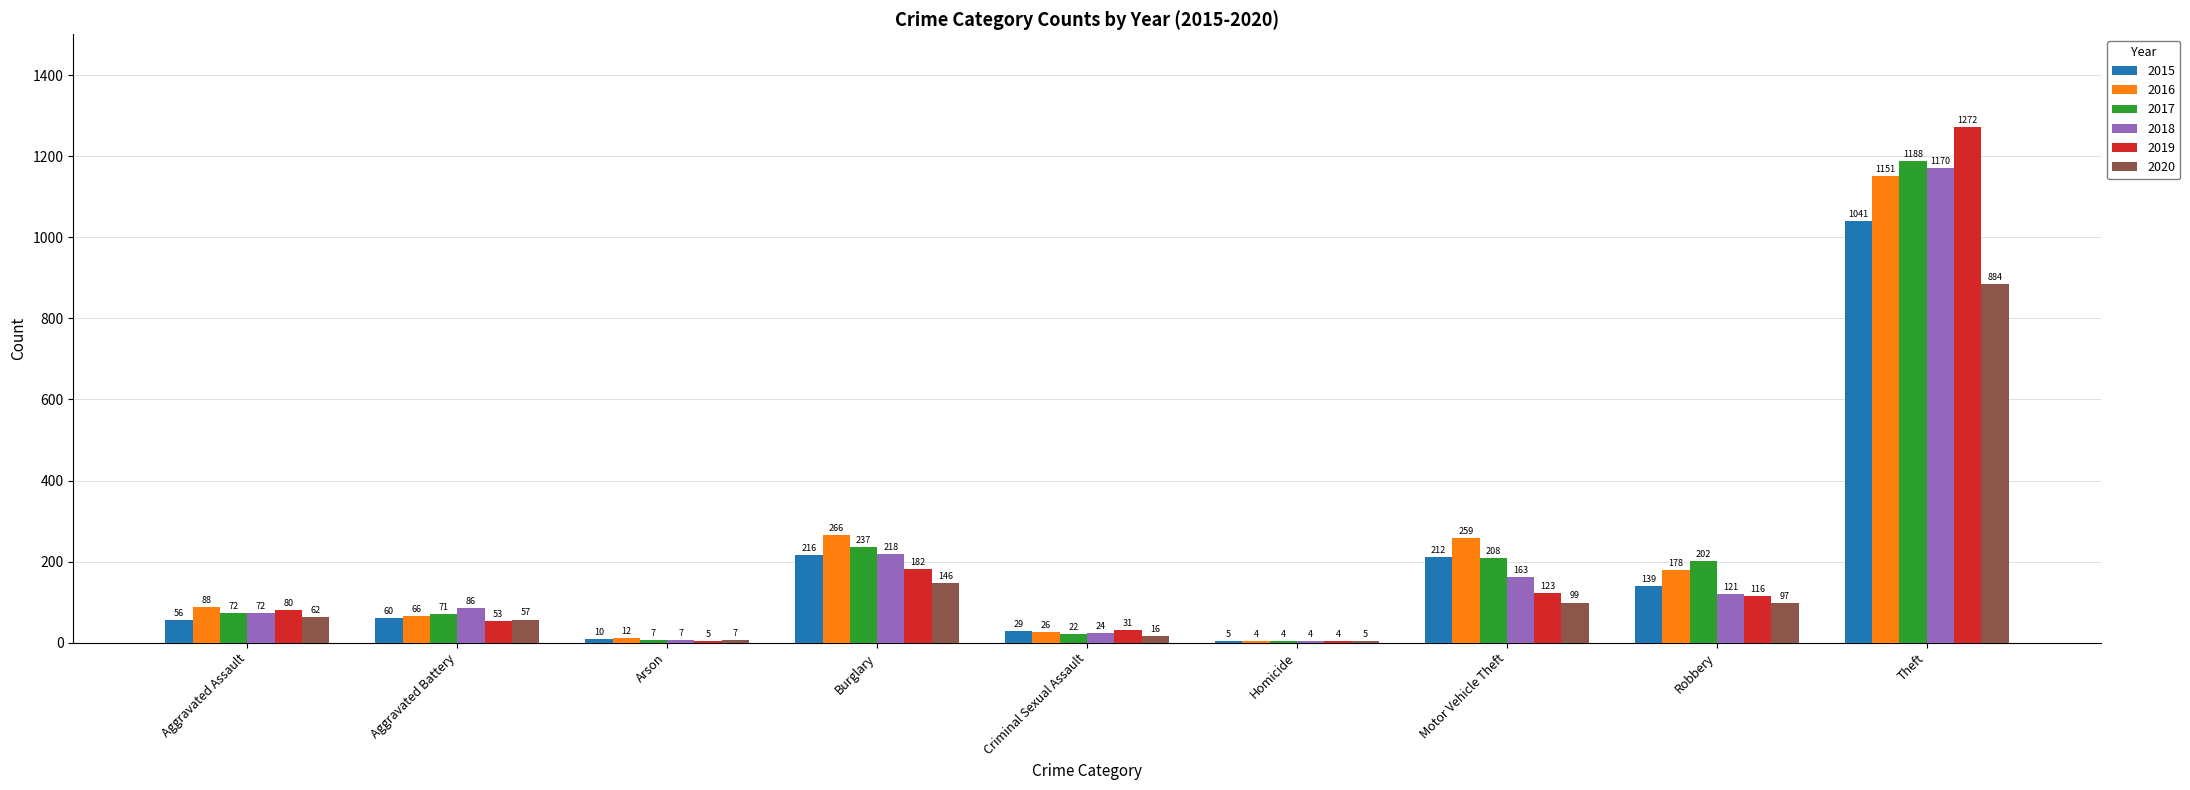

Is the value of 2019 at Criminal Sexual Assault greater than the value of 2016 at Theft?

No